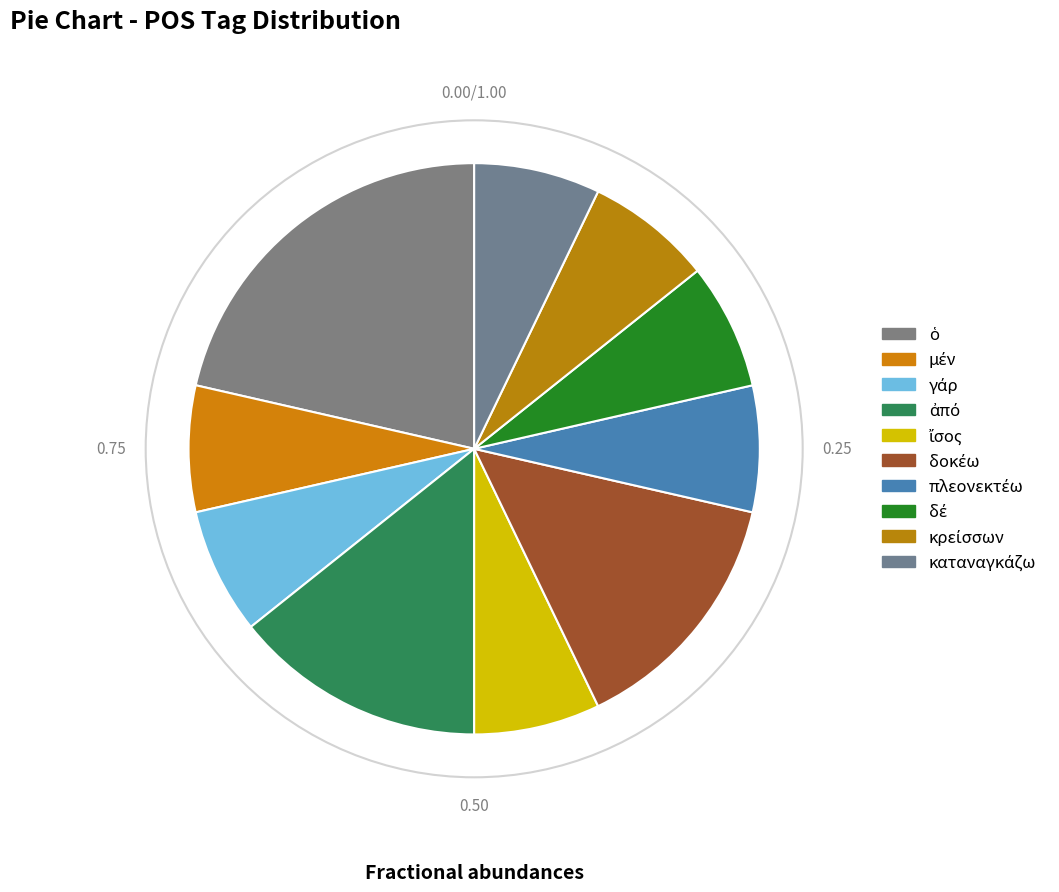

True or false: ἀπό accounts for 14% of the total.

True